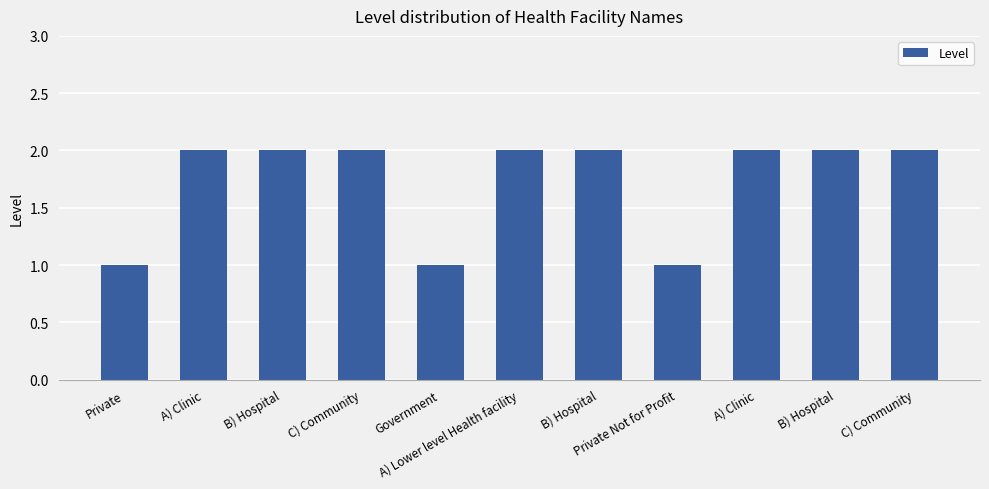

Reading right to left, list all the values displayed in this chart.

2	2	2	1	2	2	1	2	2	2	1